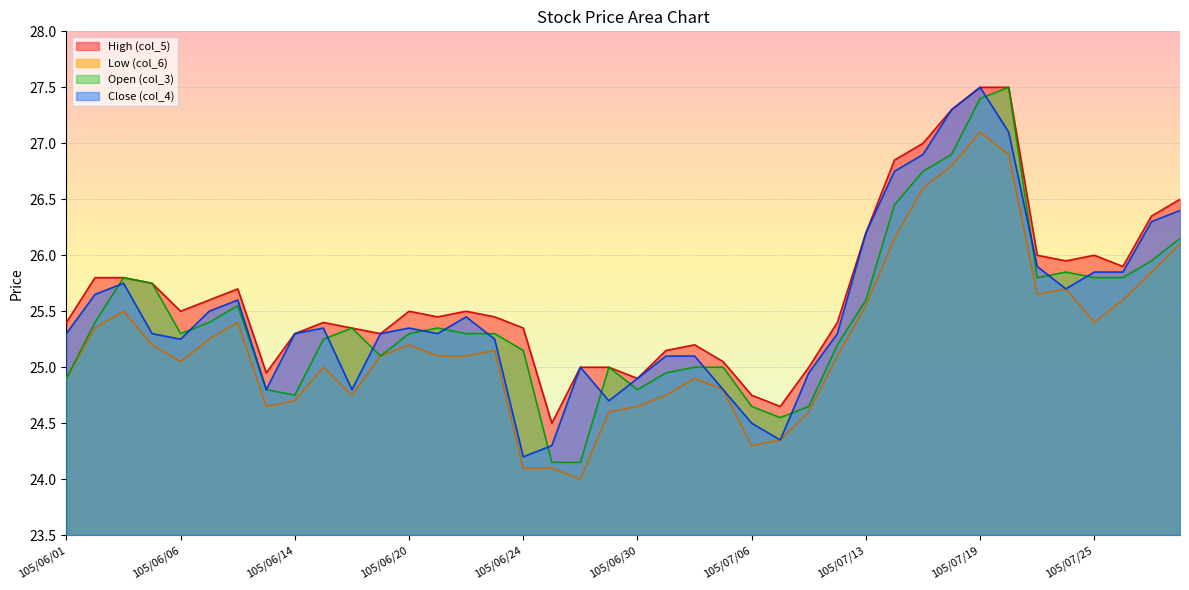

The value of Close (col_4) at 105/06/17 is 15.7. True or false?

False